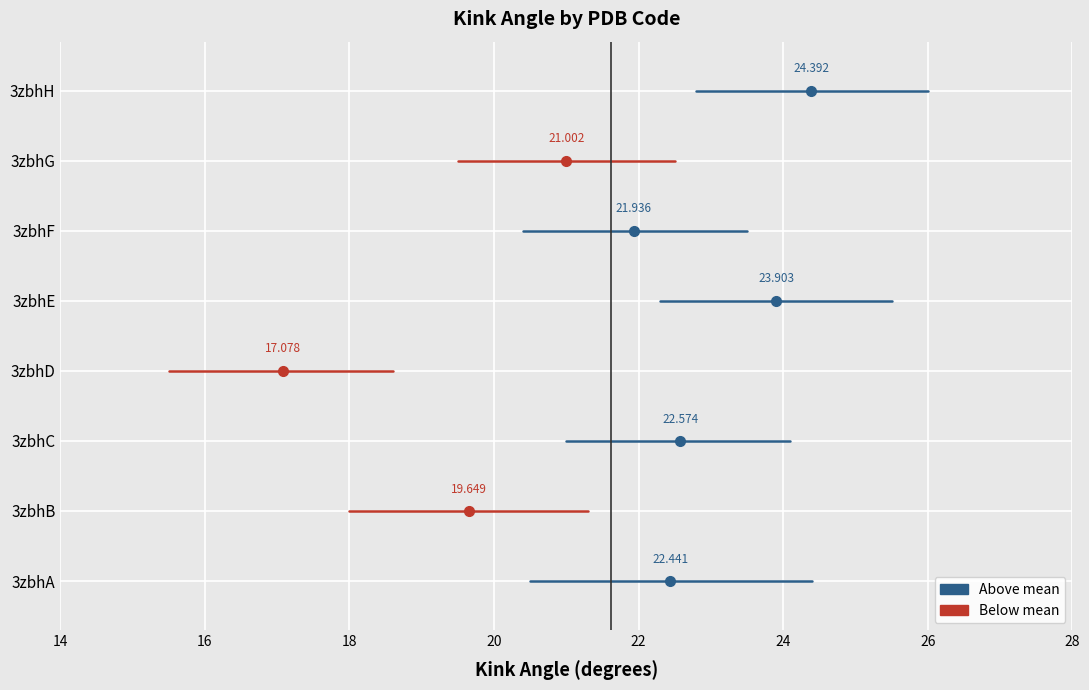

Approximately how many times larger is the value at 3zbhA compared to 3zbhH?

0.9